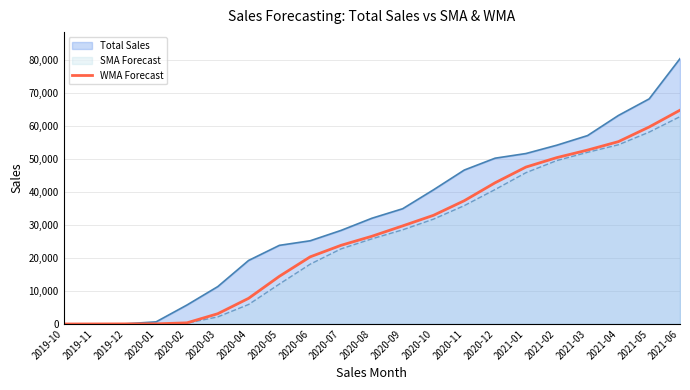

How many values are above zero?

20